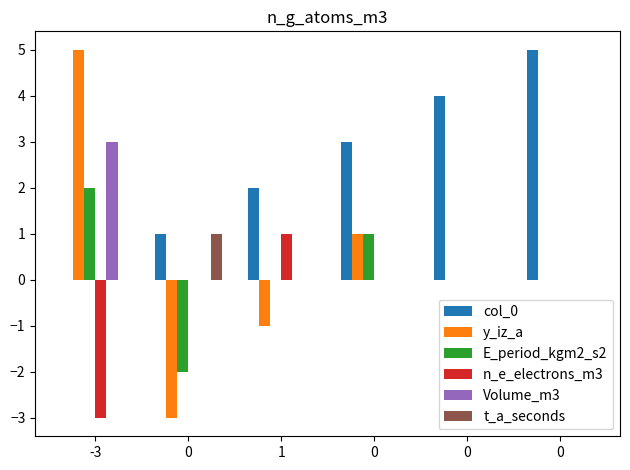

Rank the categories by col_0 value from lowest to highest.

-3, 0, 1, 0, 0, 0